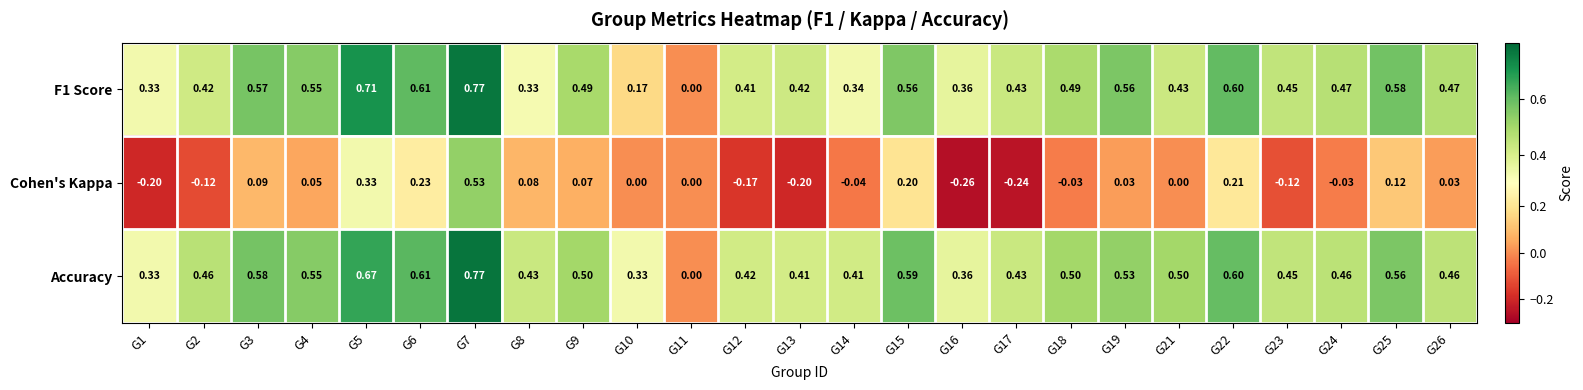

Which series has the largest total across all categories?

Accuracy